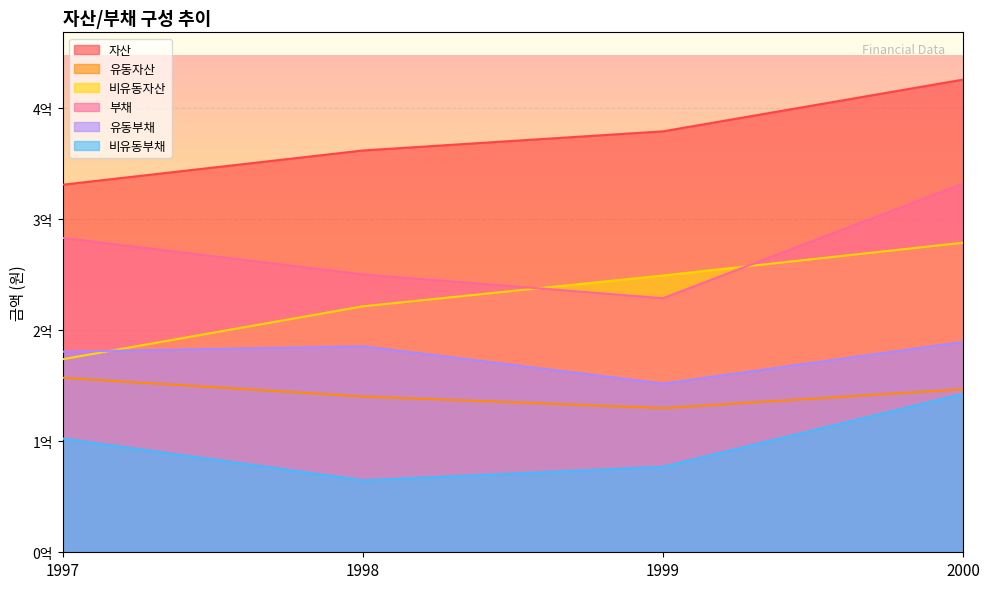

How many values in the 자산 series exceed 379080350?

1